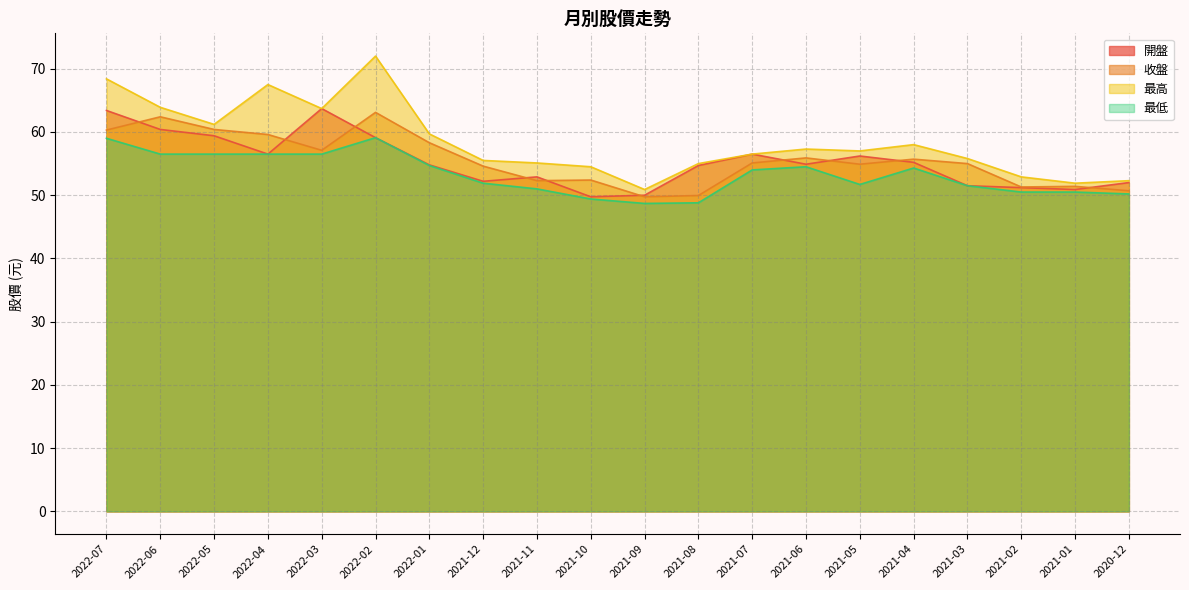

Where is 最高 nearest to the value 61?

2022-05